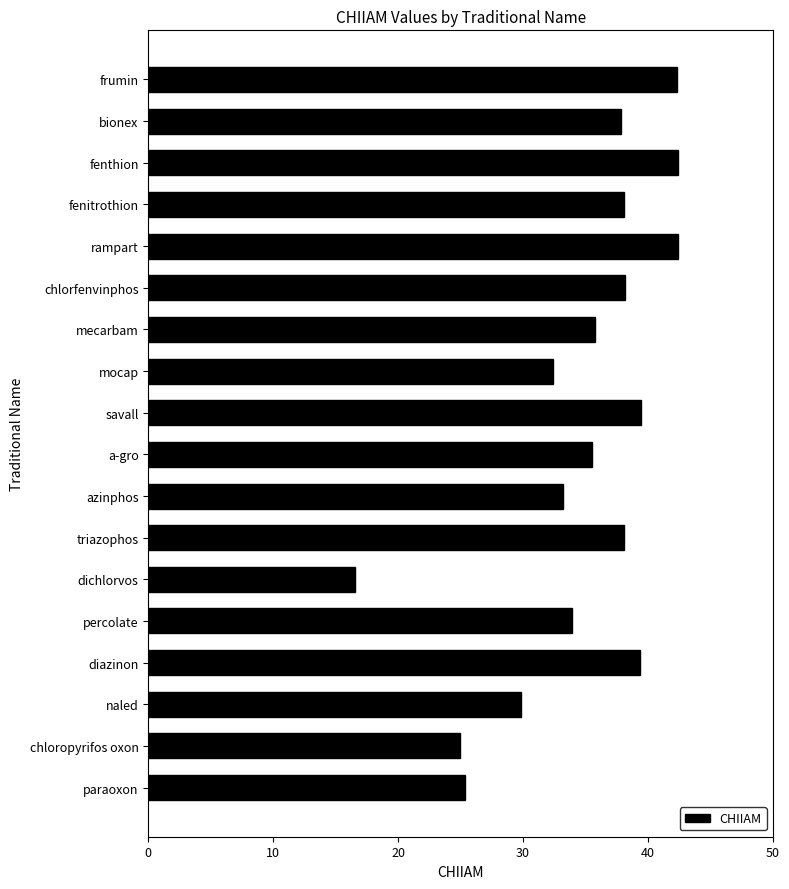

Are the bars grouped side by side (vs. stacked)?

No